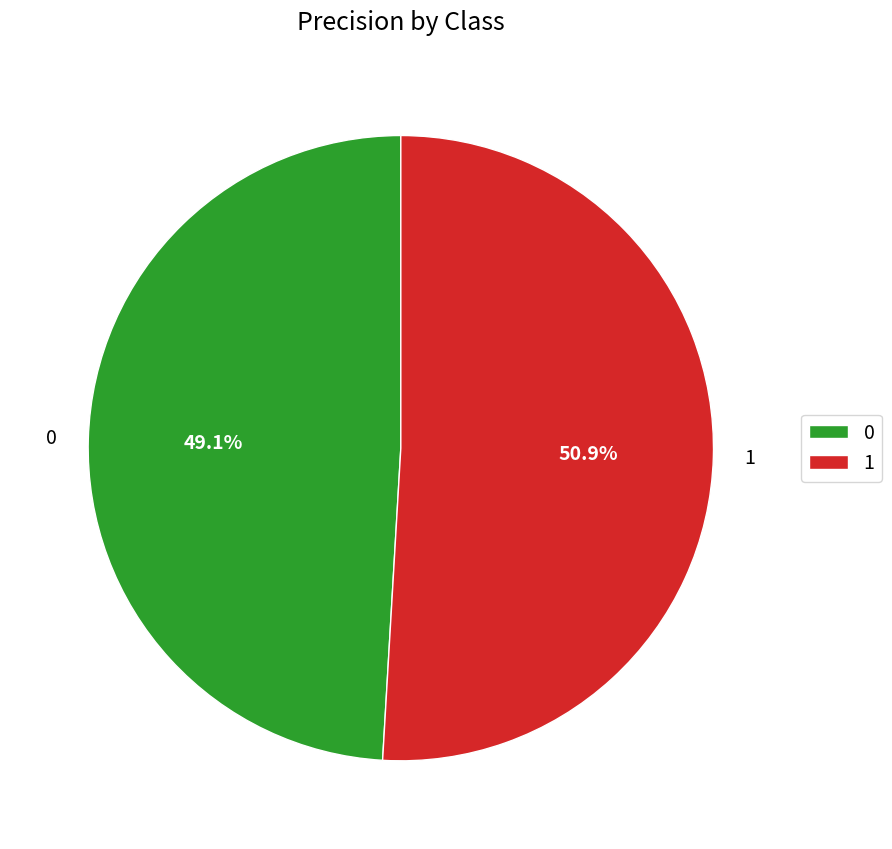

How many slices are in this pie chart?

2